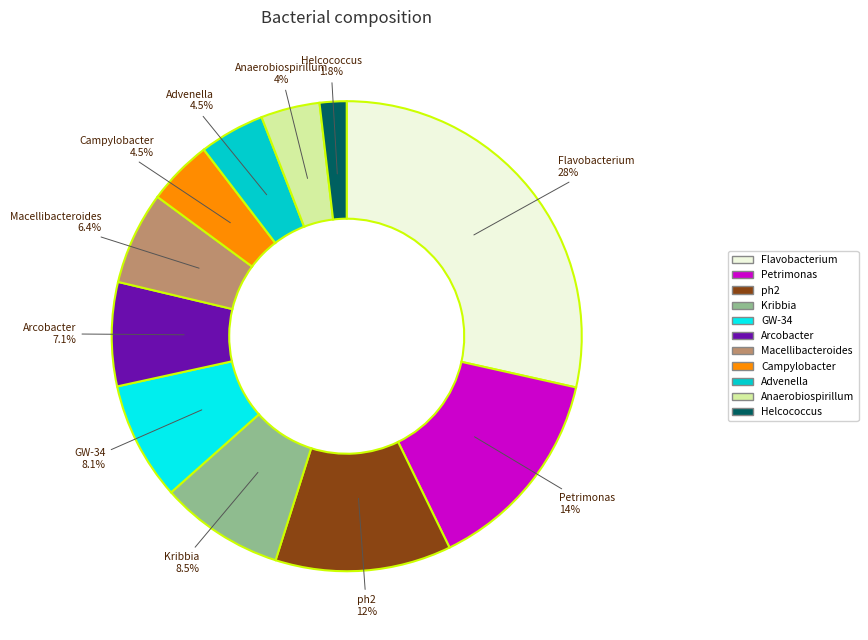

What portion of the pie excludes Kribbia?

91.5%